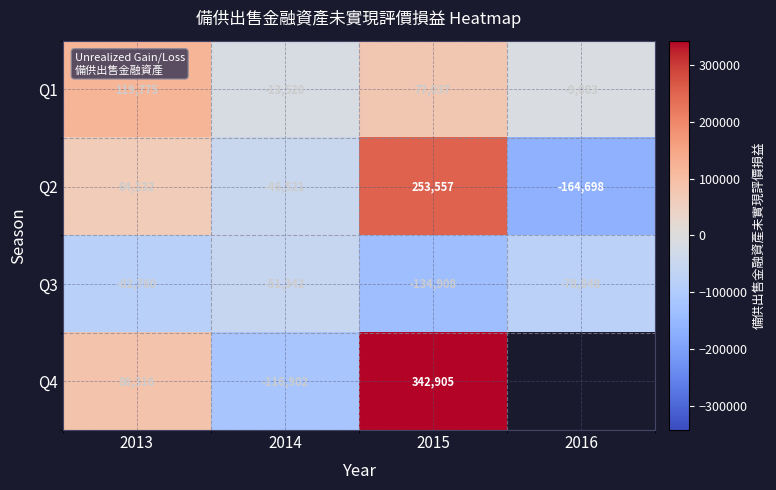

At which category is the sum across all series the highest?

2015